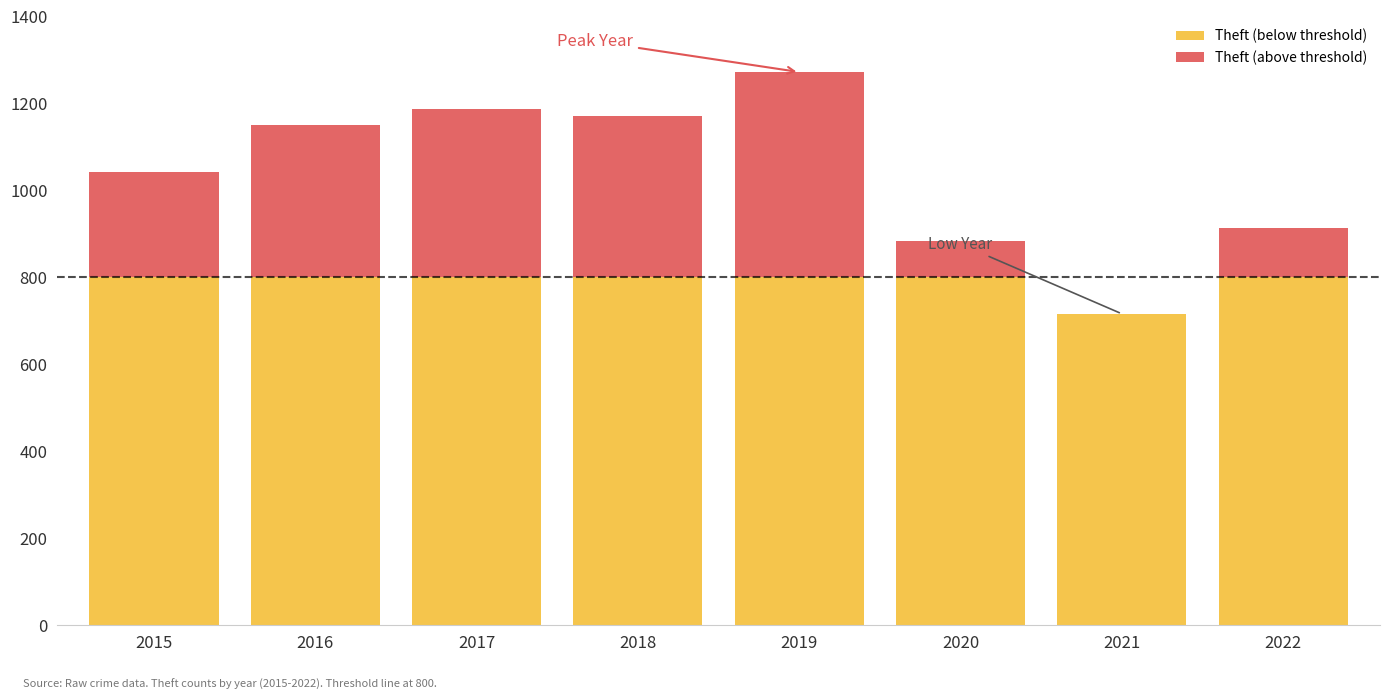

At which category is the sum across all series the highest?

2019